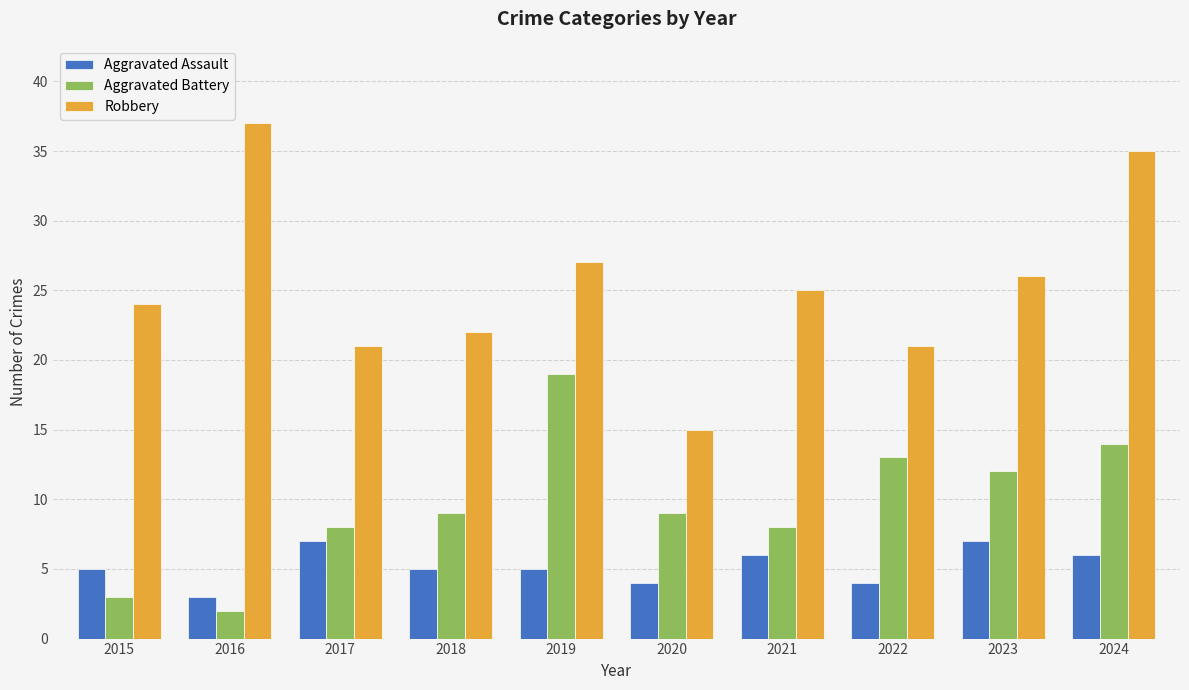

Which series has the largest total across all categories?

Robbery